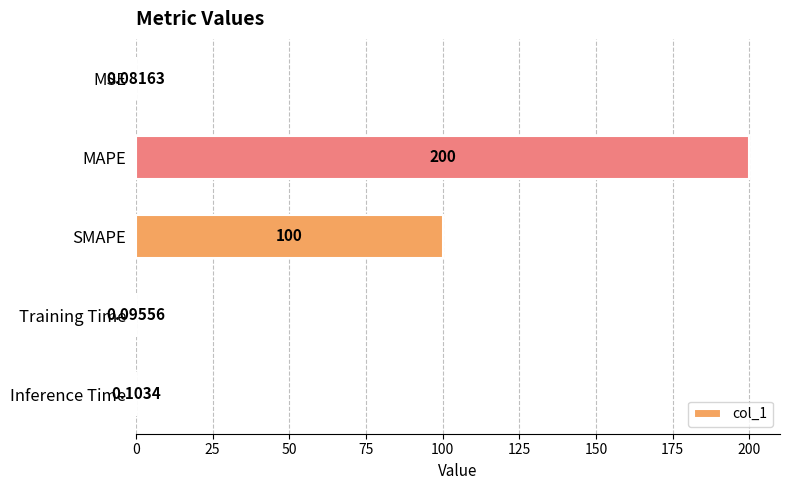

Which category has the highest value across all series?

MAPE